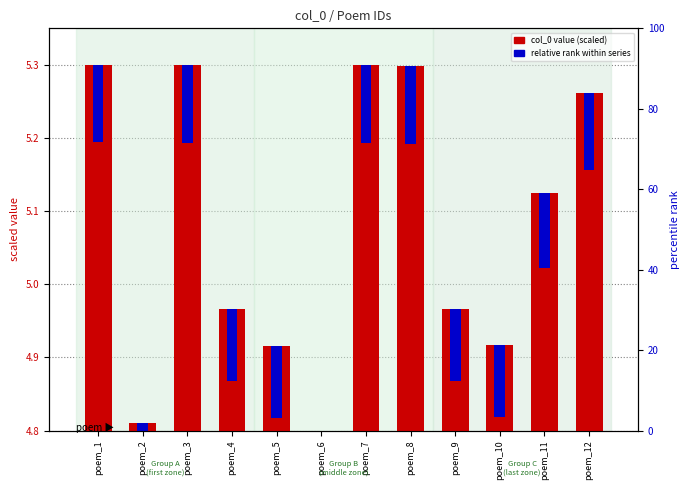

What is the spread (max minus min) of values at poem_7?

5.2